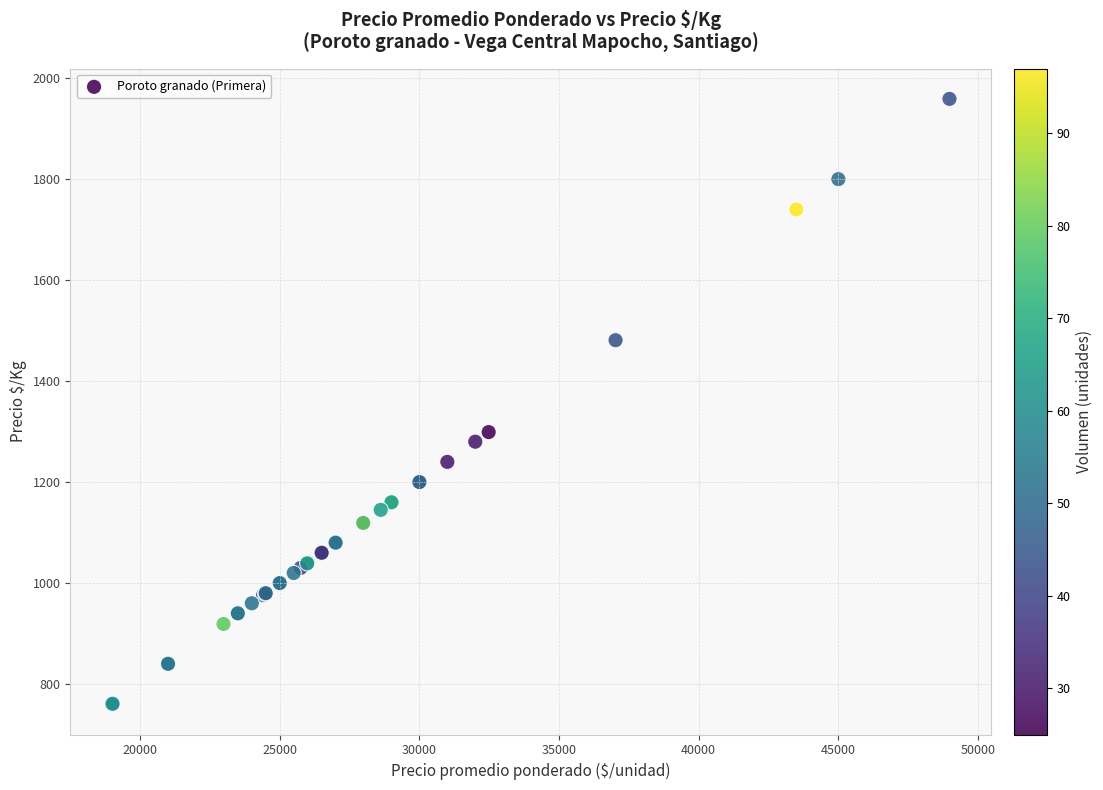

What Y value in the scatter plot is closest to 1359?

1299